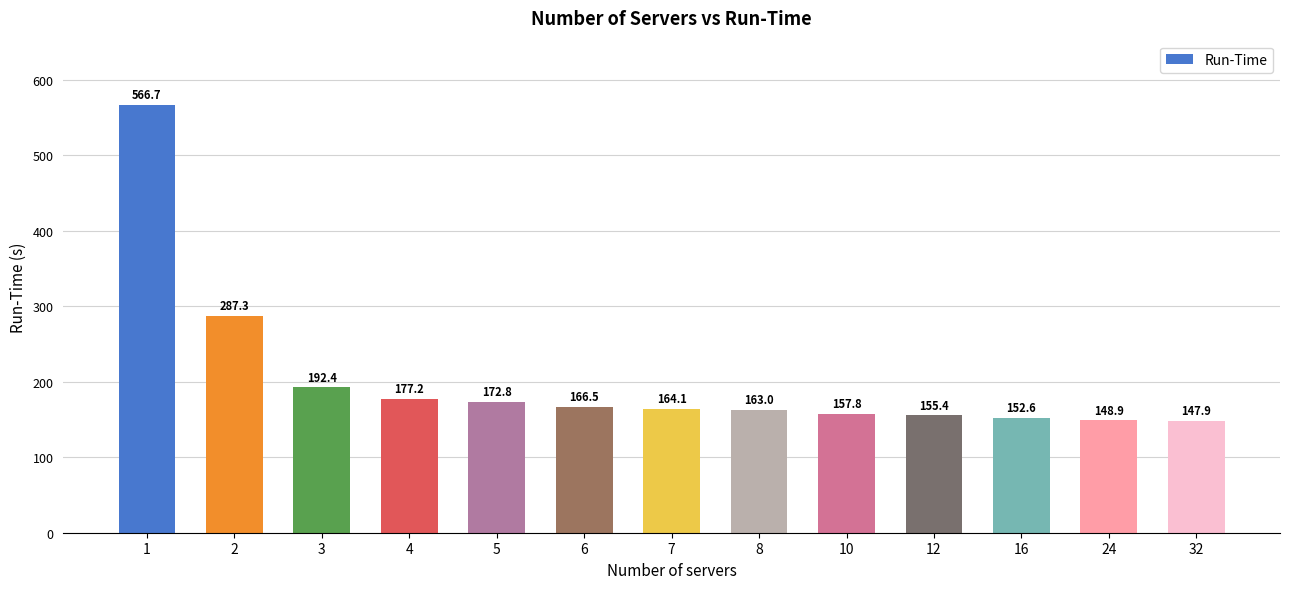

How many values exceed 164?

7